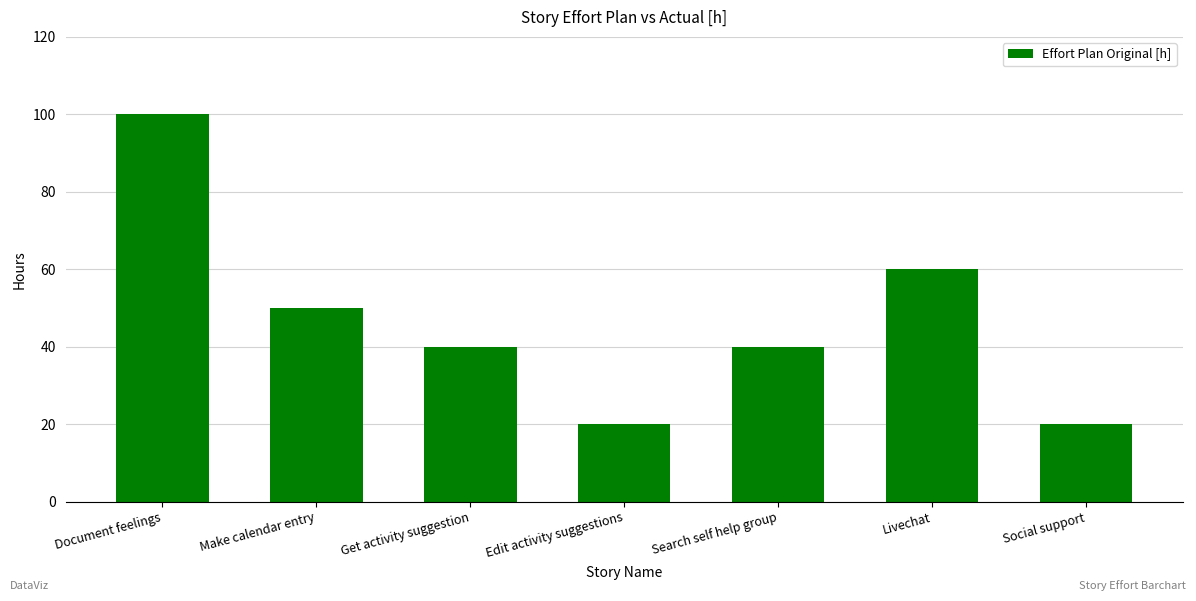

What is the difference between the maximum and minimum values?

80